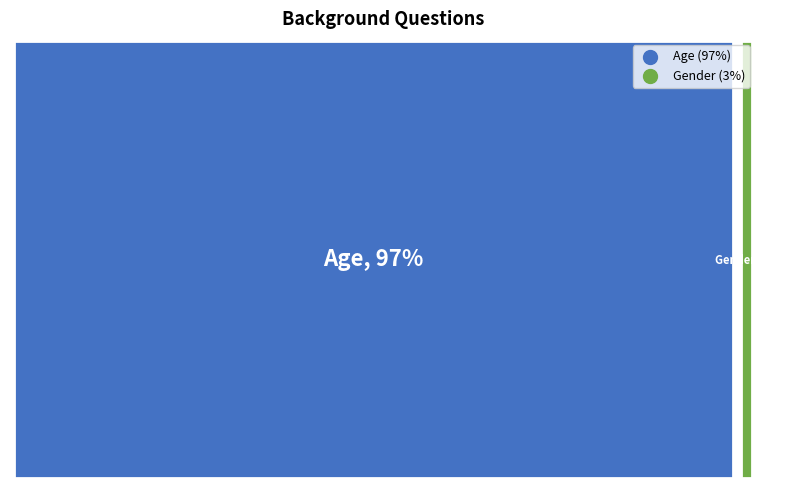

Which has a higher value, Age or Gender?

Age